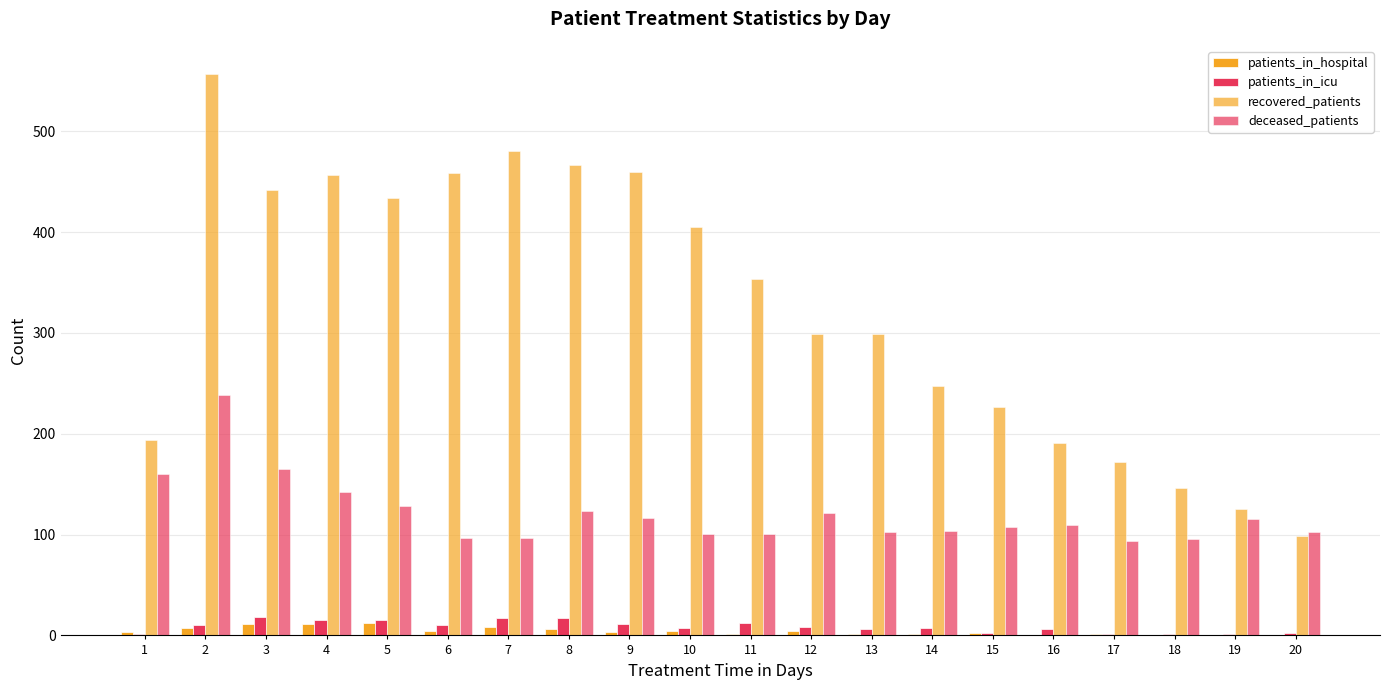

What is the value of the recovered_patients bar at the 10th from the left?

405